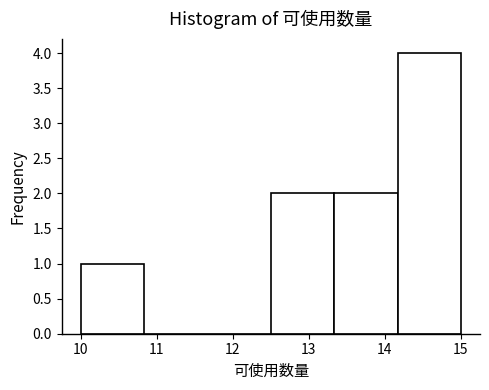

Reading left to right, list every bar in this chart as the range it spans on the x-axis followed by its height. Neither the bar edges nor the heights are printed on the chart, so give them approximately, as read against the axes.

10.0 to 10.8: 1
10.8 to 11.7: 0
11.7 to 12.5: 0
12.5 to 13.3: 2
13.3 to 14.2: 2
14.2 to 15.0: 4